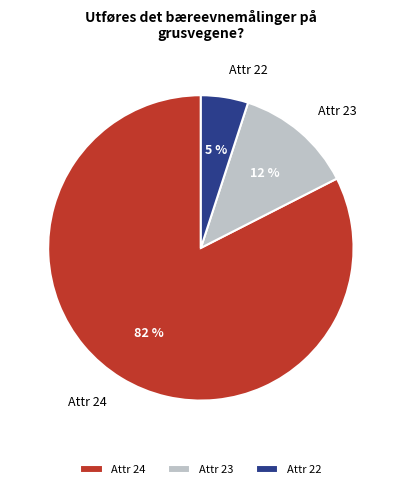

Combined, do Attr 23 and Attr 24 account for over 50%?

Yes